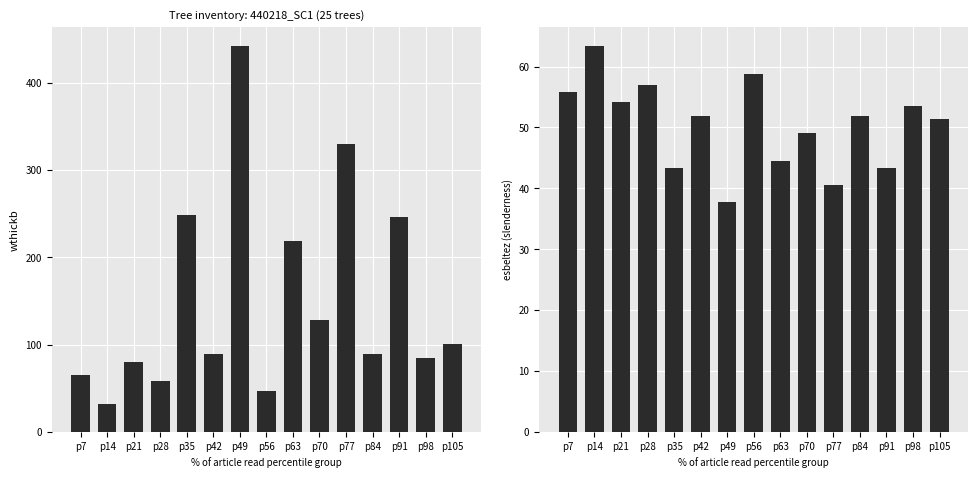

At how many categories does at least one series exceed 86?

9